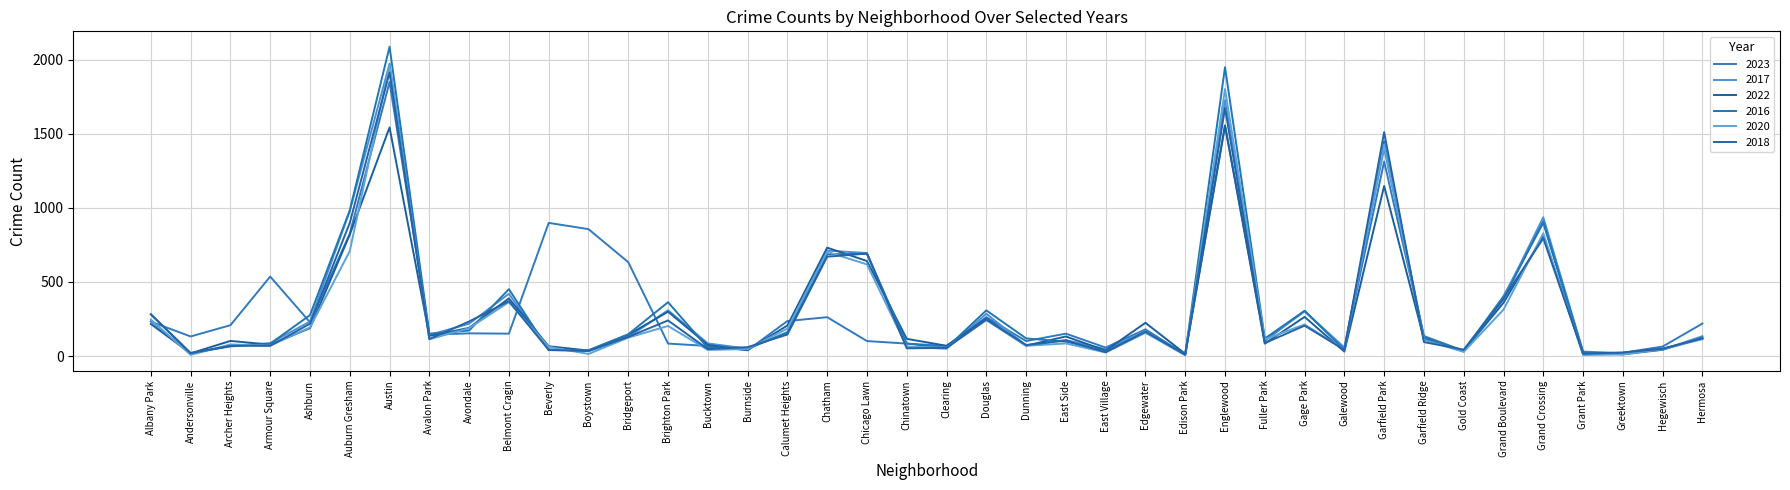

What are all the series names shown in the legend?

2023, 2017, 2022, 2016, 2020, 2018